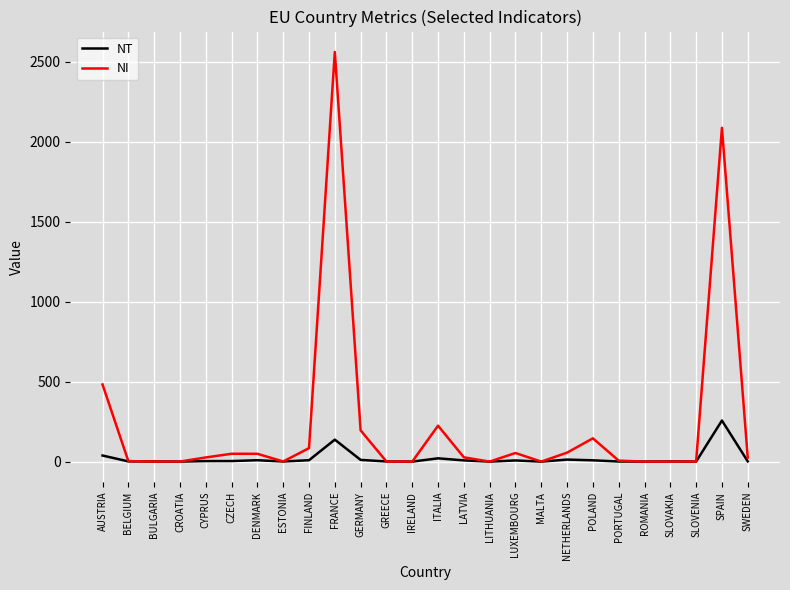

How many lines are shown in the chart?

2